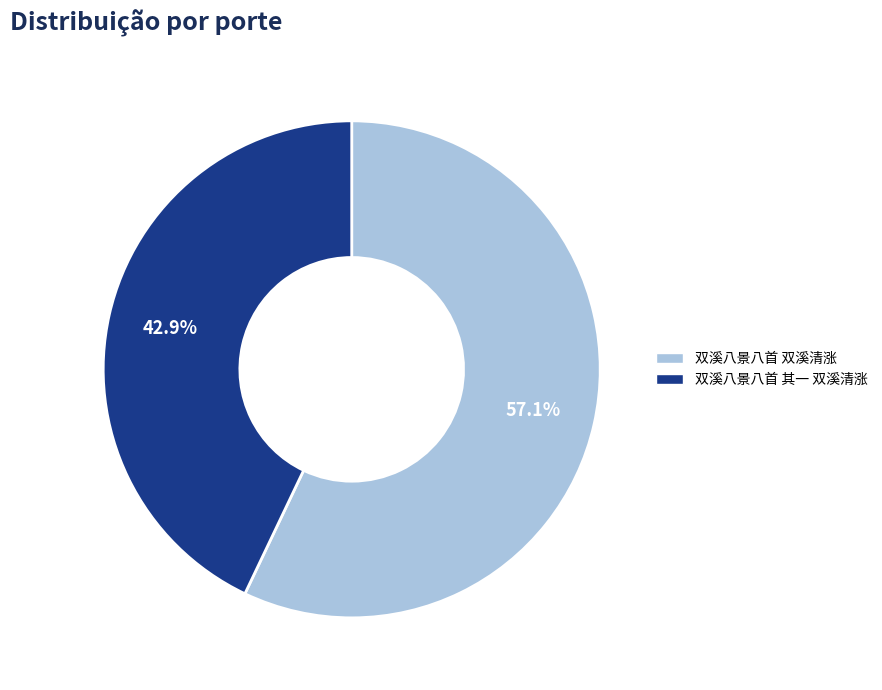

What portion of the pie excludes 双溪八景八首 双溪清涨?

42.9%